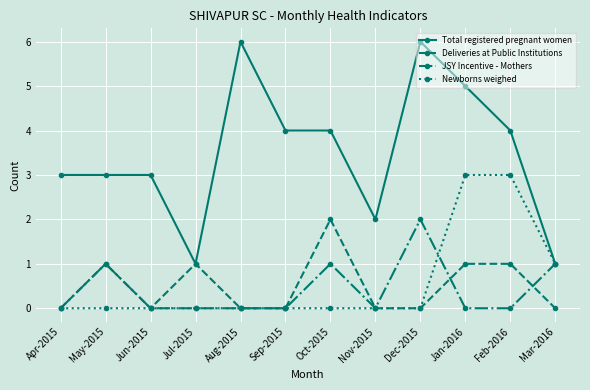

What is the approximate value of Newborns weighed at Mar-2016?

1